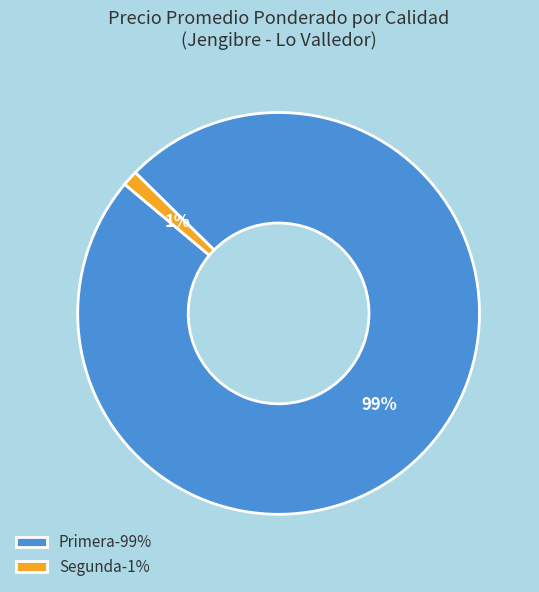

To the nearest percent, what is the combined percentage of Primera-99% and Segunda-1%?

100%